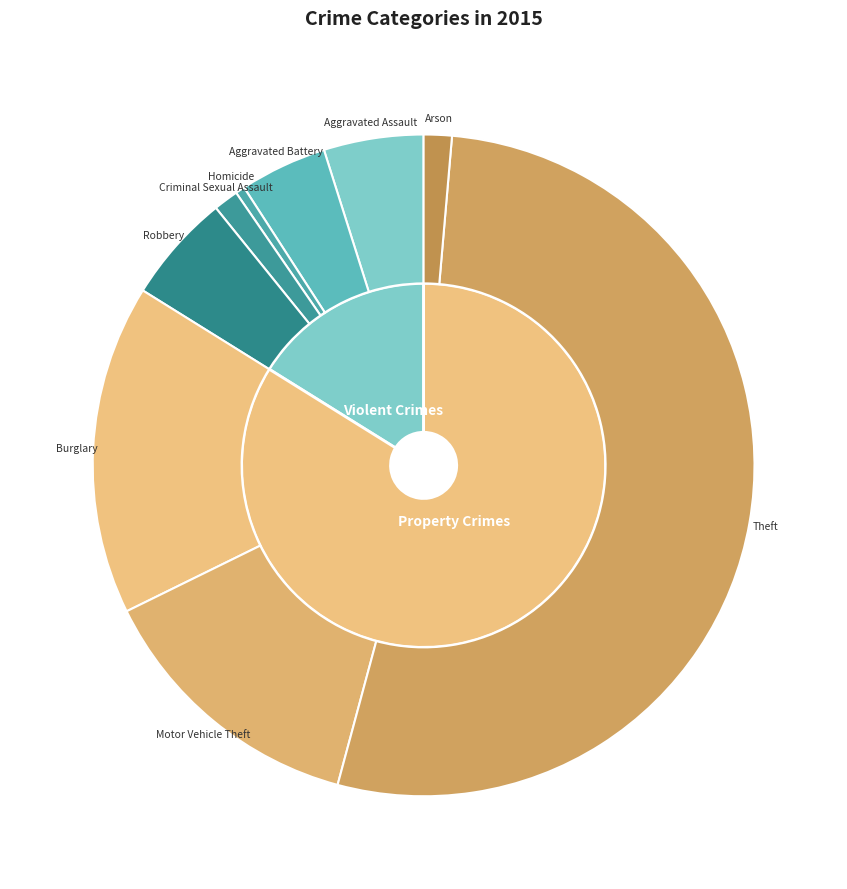

Does any single category account for the majority?

Yes